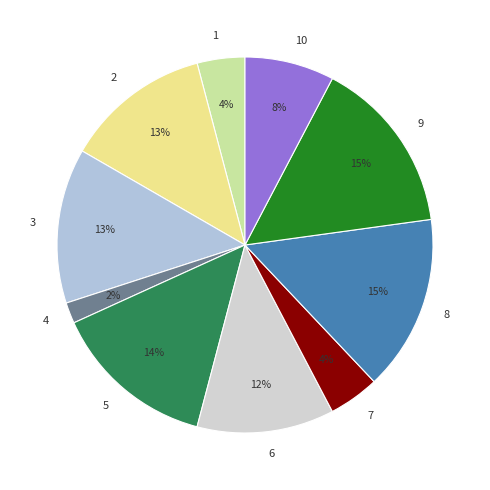

Count the number of slices in the pie.

10